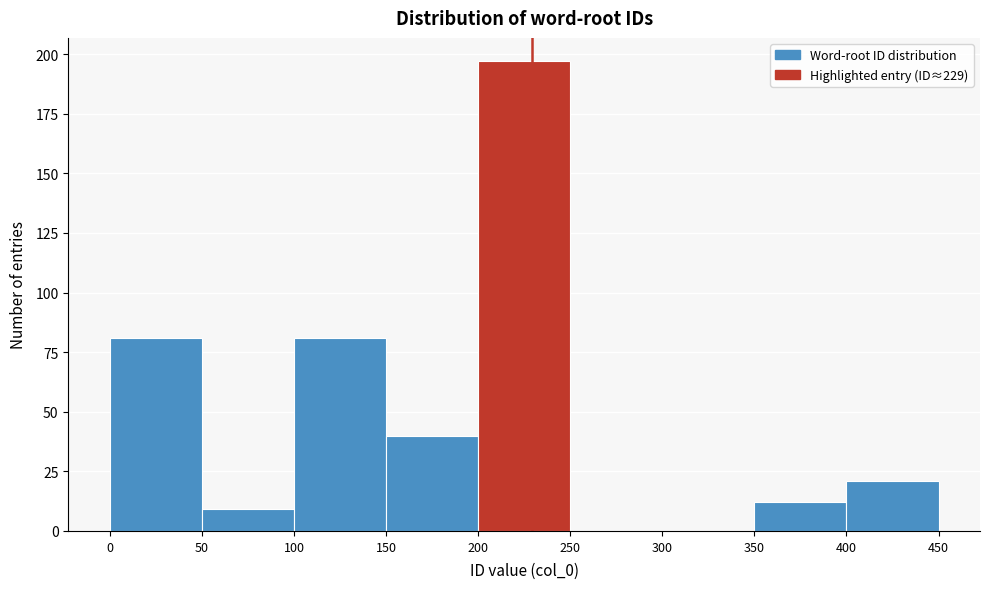

Over which range of the x-axis is the bar tallest?

200 to 250